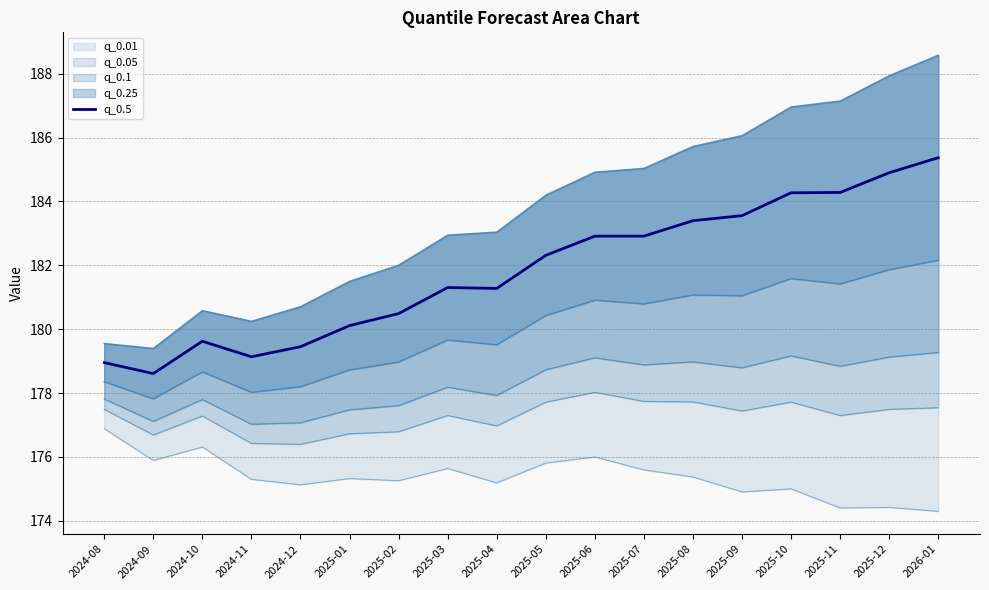

What is the average value?

181.8